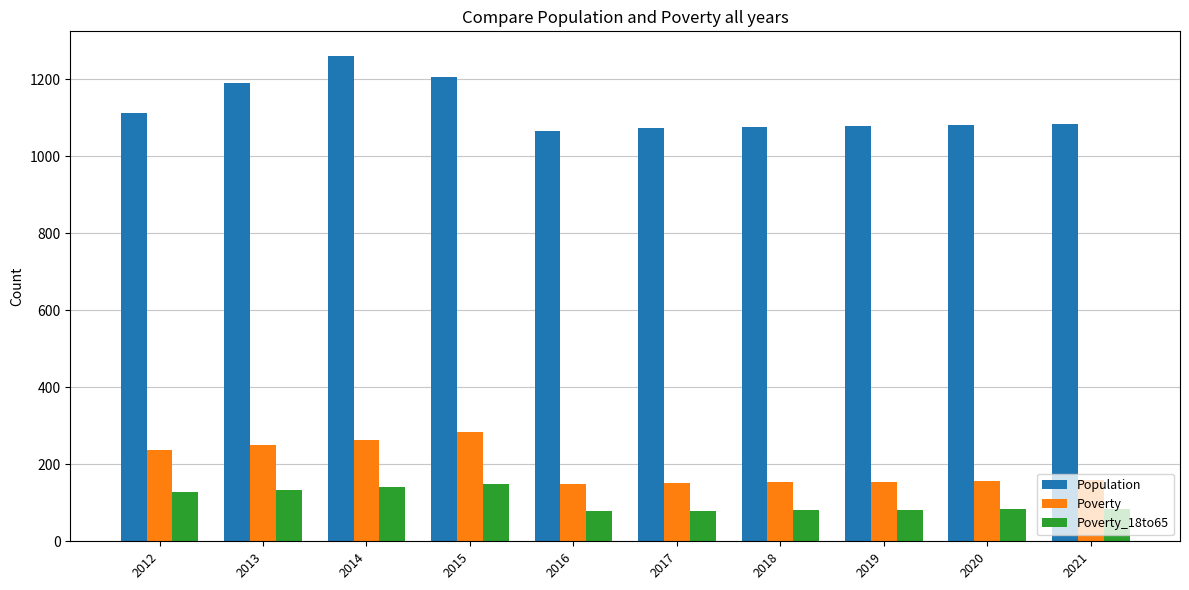

What is the value of the Population bar at the 9th from the left?

1082